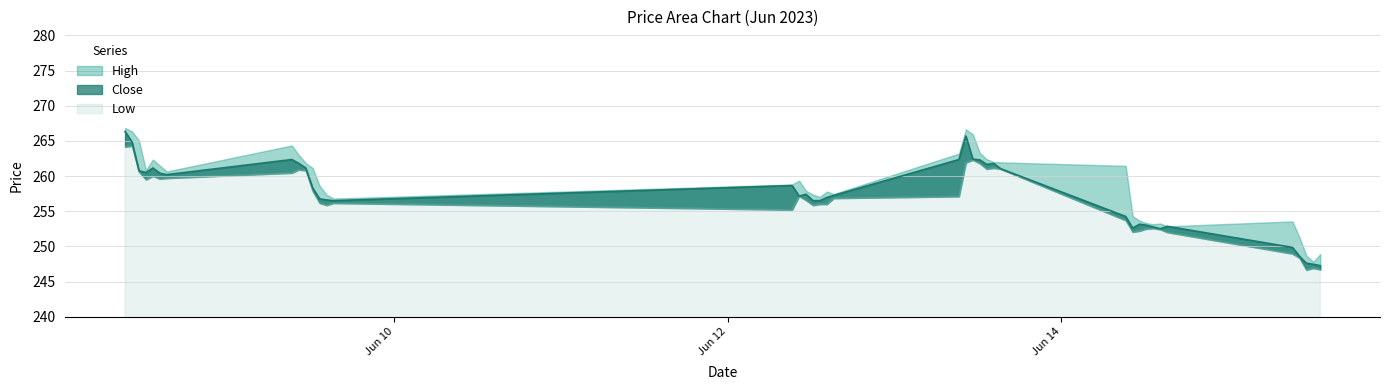

Which series has the largest total across all categories?

High